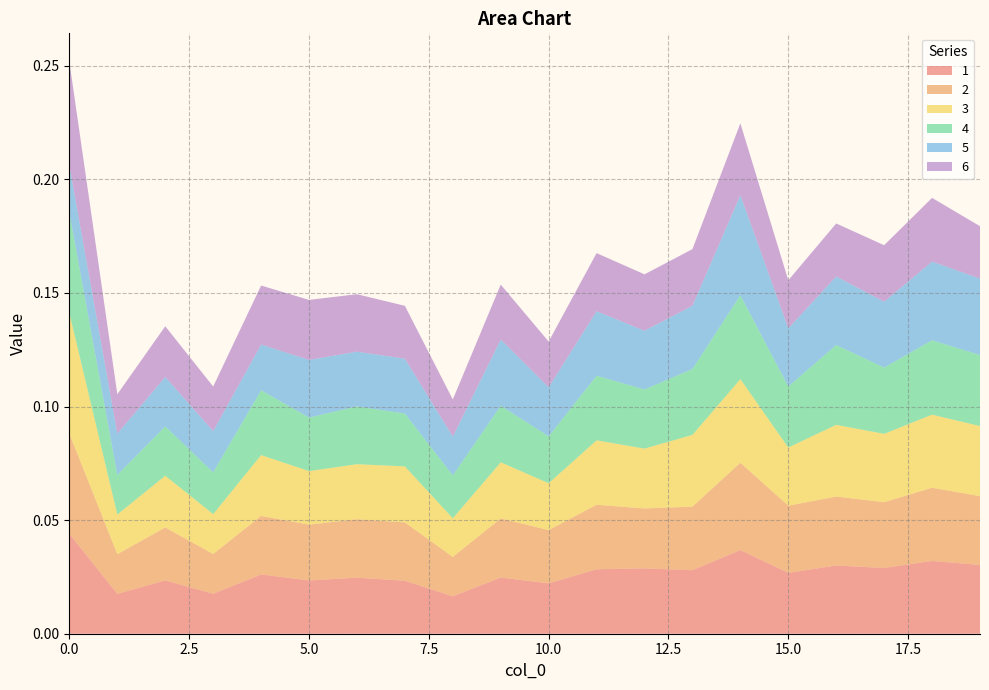

Reading left to right, extract all data points from this chart.

1: 0=0.0	1=0.0	2=0.0	3=0.0	4=0.0	5=0.0	6=0.0	7=0.0	8=0.0	9=0.0	10=0.0	11=0.0	12=0.0	13=0.0	14=0.0	15=0.0	16=0.0	17=0.0	18=0.0	19=0.0
2: 0=0.0	1=0.0	2=0.0	3=0.0	4=0.0	5=0.0	6=0.0	7=0.0	8=0.0	9=0.0	10=0.0	11=0.0	12=0.0	13=0.0	14=0.0	15=0.0	16=0.0	17=0.0	18=0.0	19=0.0
3: 0=0.1	1=0.0	2=0.0	3=0.0	4=0.0	5=0.0	6=0.0	7=0.0	8=0.0	9=0.0	10=0.0	11=0.0	12=0.0	13=0.0	14=0.0	15=0.0	16=0.0	17=0.0	18=0.0	19=0.0
4: 0=0.0	1=0.0	2=0.0	3=0.0	4=0.0	5=0.0	6=0.0	7=0.0	8=0.0	9=0.0	10=0.0	11=0.0	12=0.0	13=0.0	14=0.0	15=0.0	16=0.0	17=0.0	18=0.0	19=0.0
5: 0=0.0	1=0.0	2=0.0	3=0.0	4=0.0	5=0.0	6=0.0	7=0.0	8=0.0	9=0.0	10=0.0	11=0.0	12=0.0	13=0.0	14=0.0	15=0.0	16=0.0	17=0.0	18=0.0	19=0.0
6: 0=0.0	1=0.0	2=0.0	3=0.0	4=0.0	5=0.0	6=0.0	7=0.0	8=0.0	9=0.0	10=0.0	11=0.0	12=0.0	13=0.0	14=0.0	15=0.0	16=0.0	17=0.0	18=0.0	19=0.0